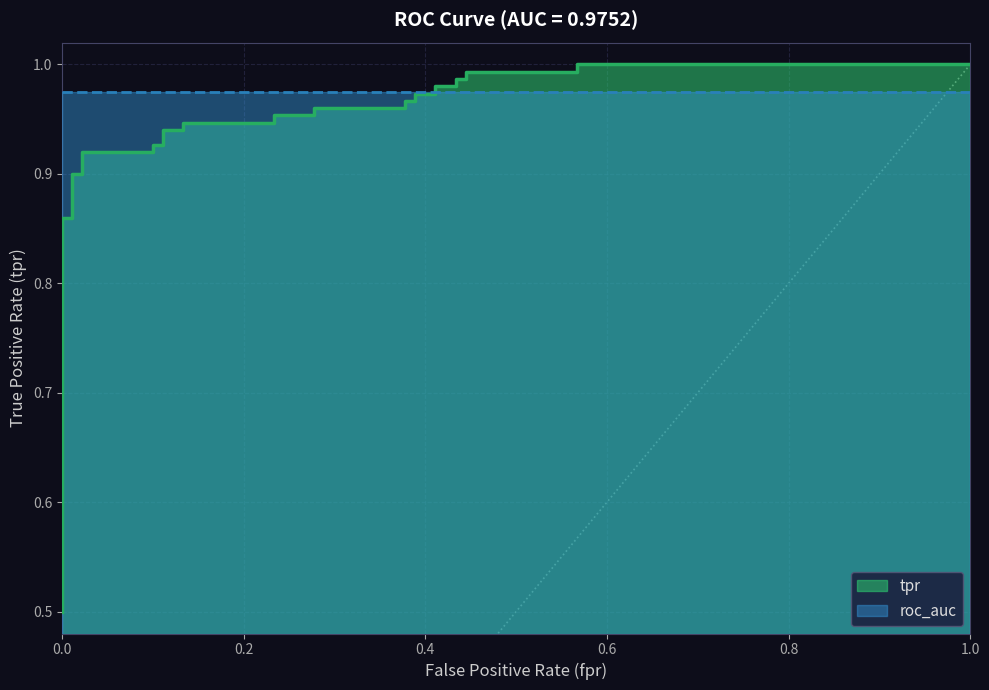

What is the sum of all values?

29.9